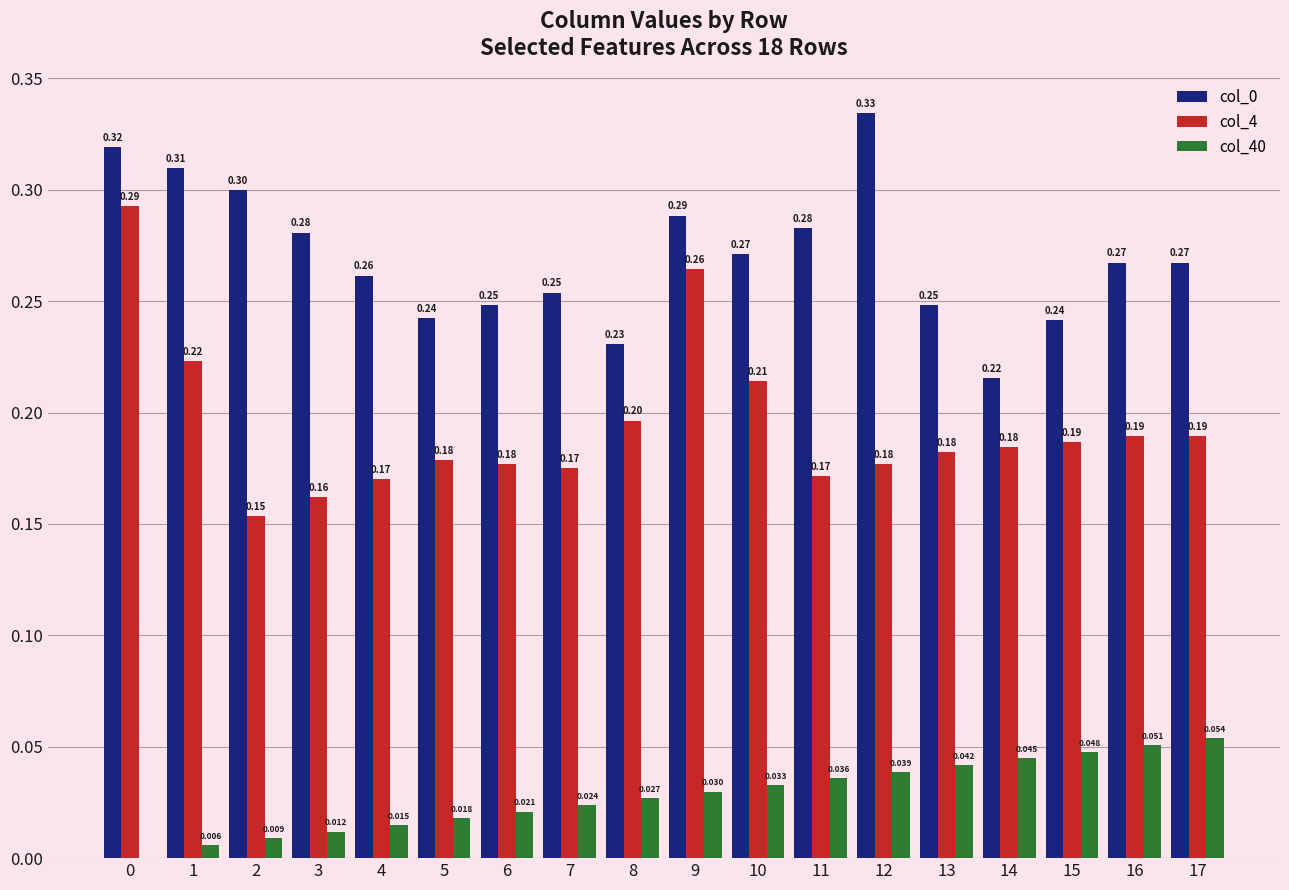

Is the value of col_4 at 1 greater than the value of col_40 at 13?

Yes